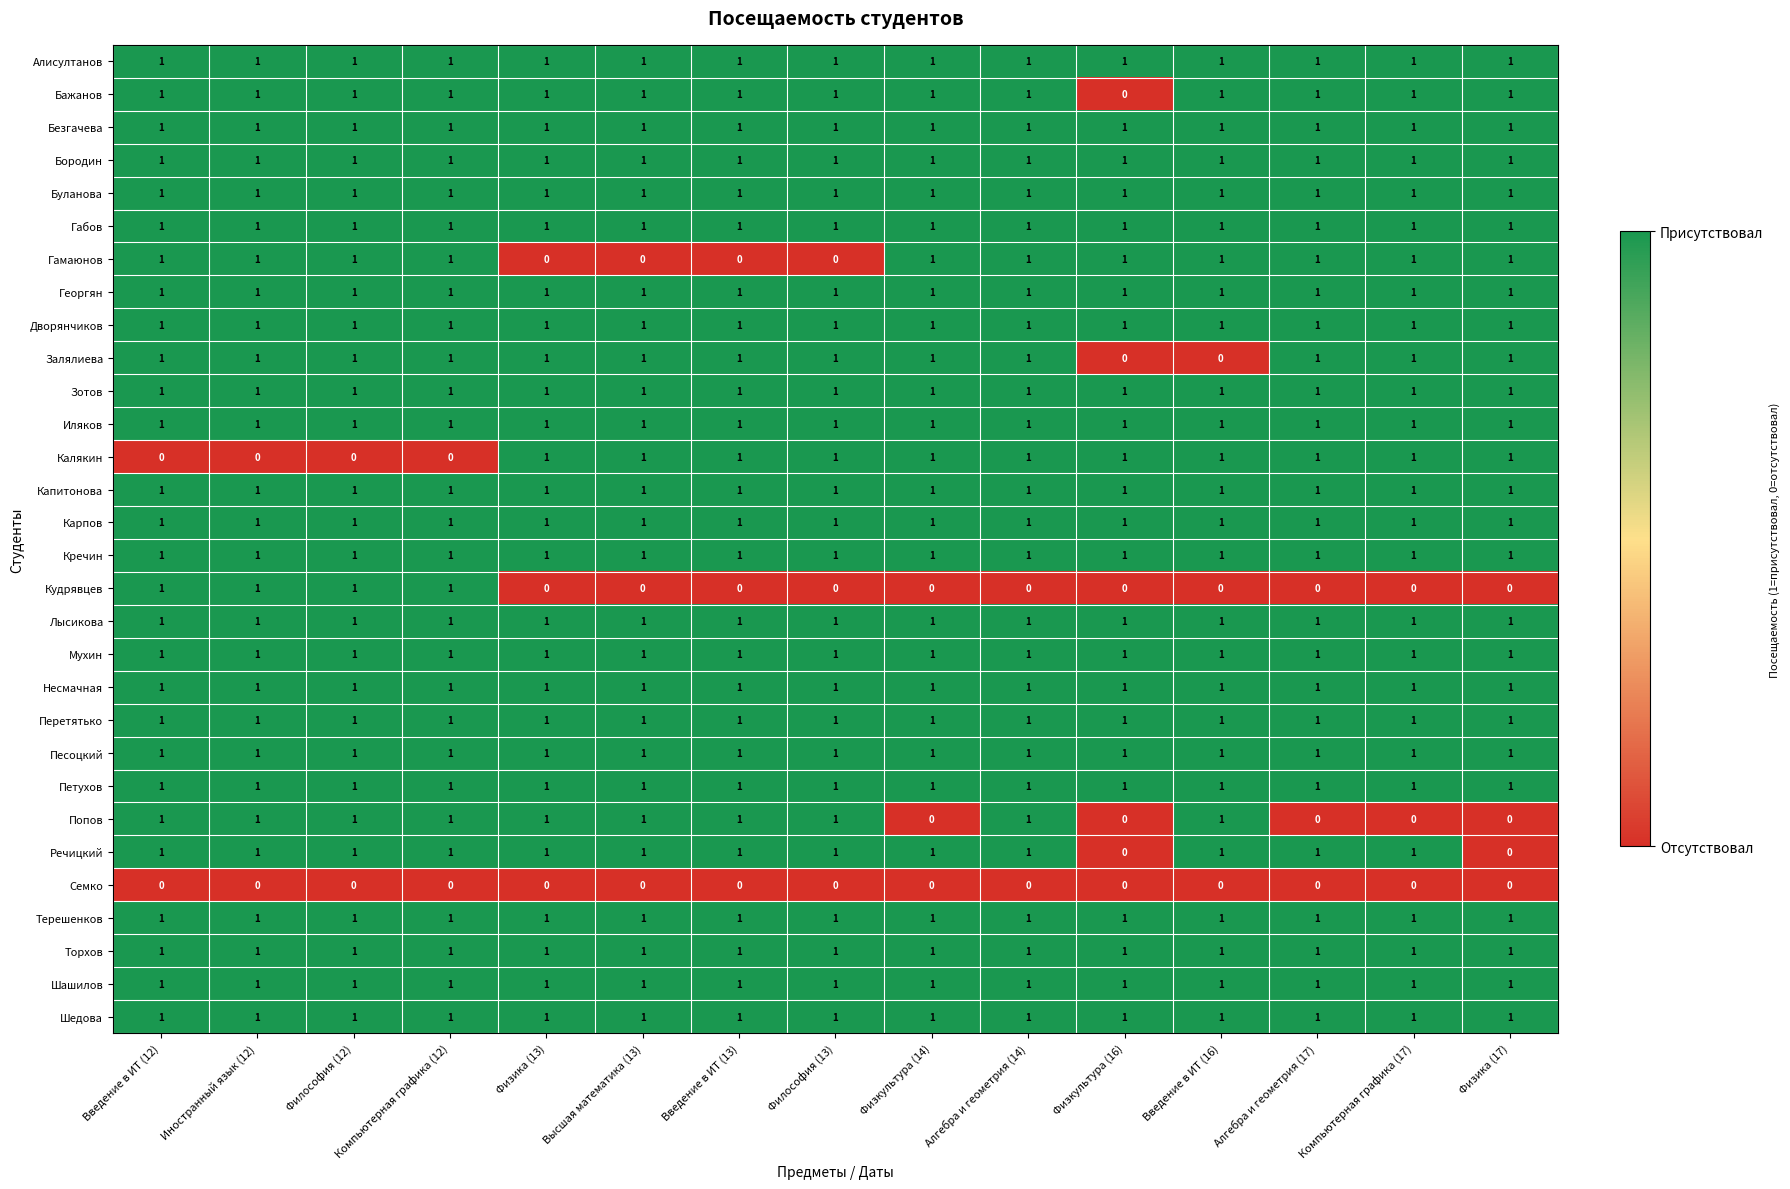

At how many categories does at least one series exceed 0?

15